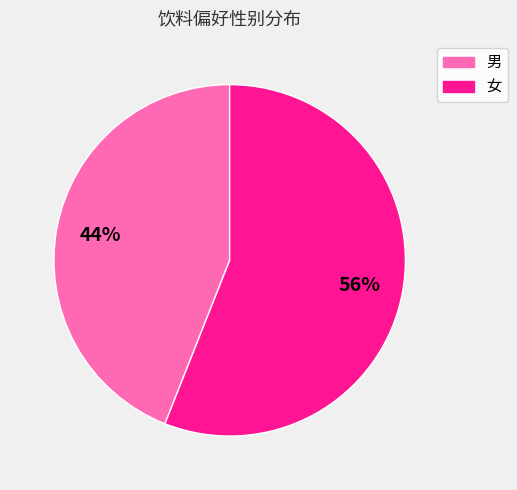

Does any single category account for the majority?

Yes